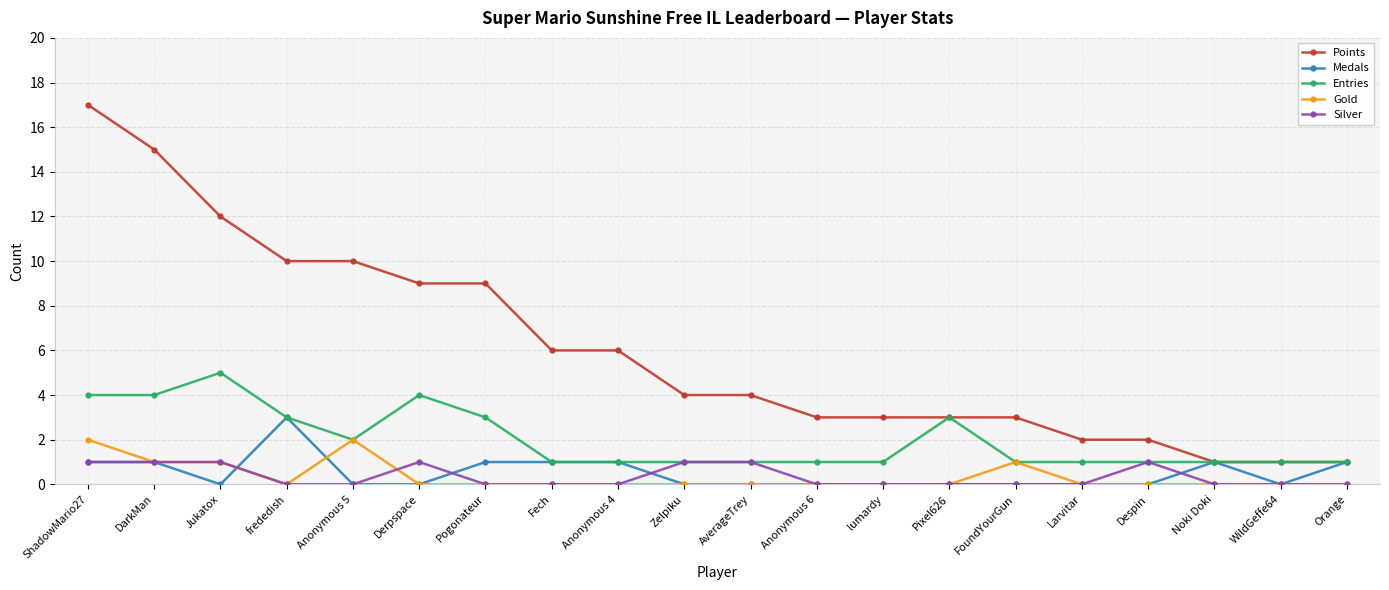

At which category does Medals reach its first local valley?

Jukatox